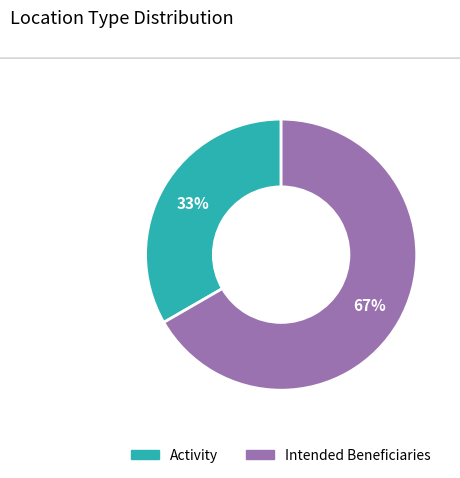

What is the majority slice?

Intended Beneficiaries